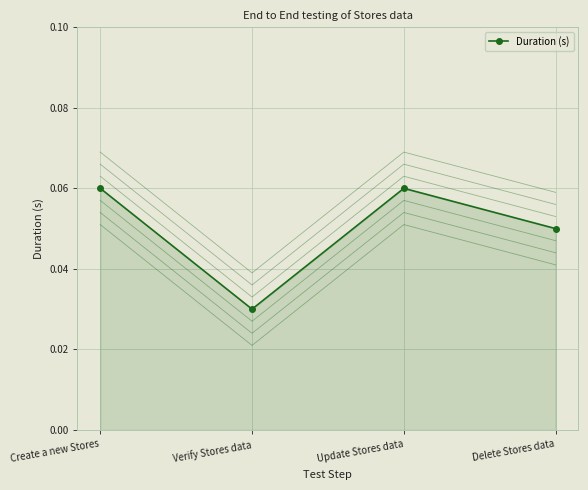

What is the label of the 1st point from the right?

Delete Stores data